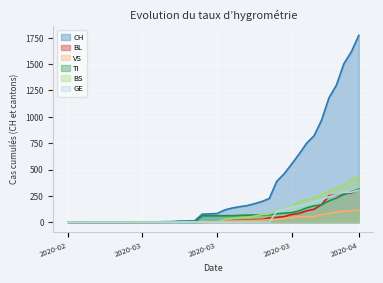

Reading left to right, what are all the values shown in this chart?

CH: 0	0	0	0	0	0	0	0	0	2	3	3	3	5	6	11	12	14	76	79	82	116	134	147	157	175	196	225	388	460	552	647	749	820	967	1180	1301	1504	1617	1773
BL: 0	0	0	0	0	0	0	0	0	0	0	0	0	1	2	2	2	0	0	5	5	13	16	17	20	24	25	40	46	53	73	84	108	123	167	251	258	272	277	309
VS: 0	0	0	2	2	2	2	2	2	2	2	2	2	2	2	3	3	5	6	6	8	11	11	12	15	17	19	24	25	35	41	50	53	54	71	81	96	104	109	112
TI: 0	0	0	0	0	0	0	0	0	0	0	0	0	0	0	0	0	0	61	61	61	62	62	65	67	68	70	71	80	85	91	107	136	155	165	202	229	263	287	314
BS: 0	0	0	0	0	0	0	0	0	0	0	0	0	0	0	4	4	4	4	0	4	25	36	44	46	57	73	78	105	128	155	191	211	228	263	292	323	350	397	434
GE: 0	0	0	0	0	0	0	0	0	0	0	0	0	0	0	0	0	0	0	0	0	0	0	0	0	0	0	0	103	122	144	153	175	193	216	241	260	283	284	305